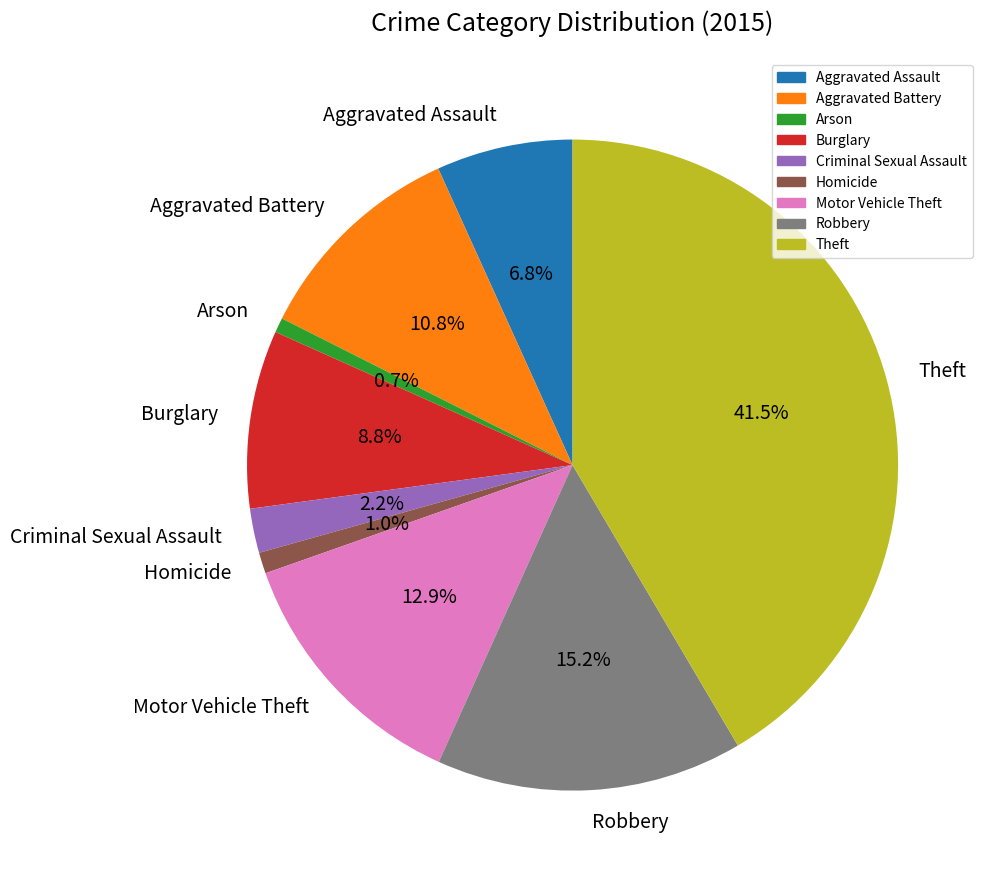

Between Aggravated Battery and Robbery, which is larger?

Robbery